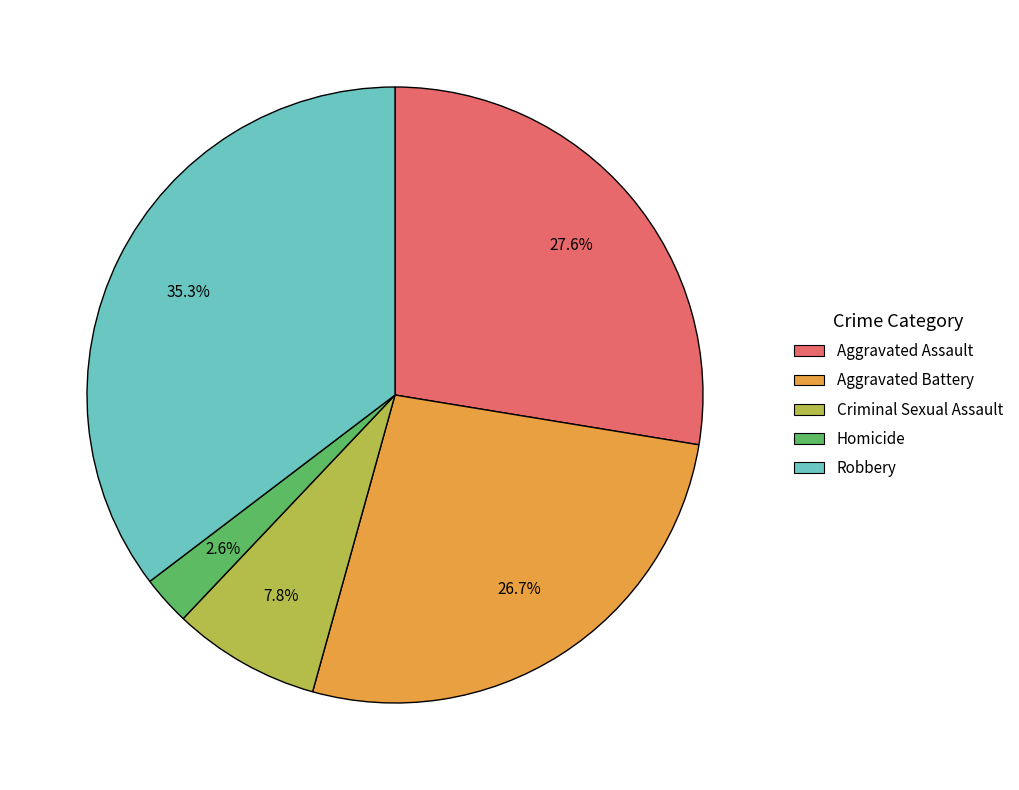

Combined, do Aggravated Battery and Aggravated Assault account for over 50%?

Yes